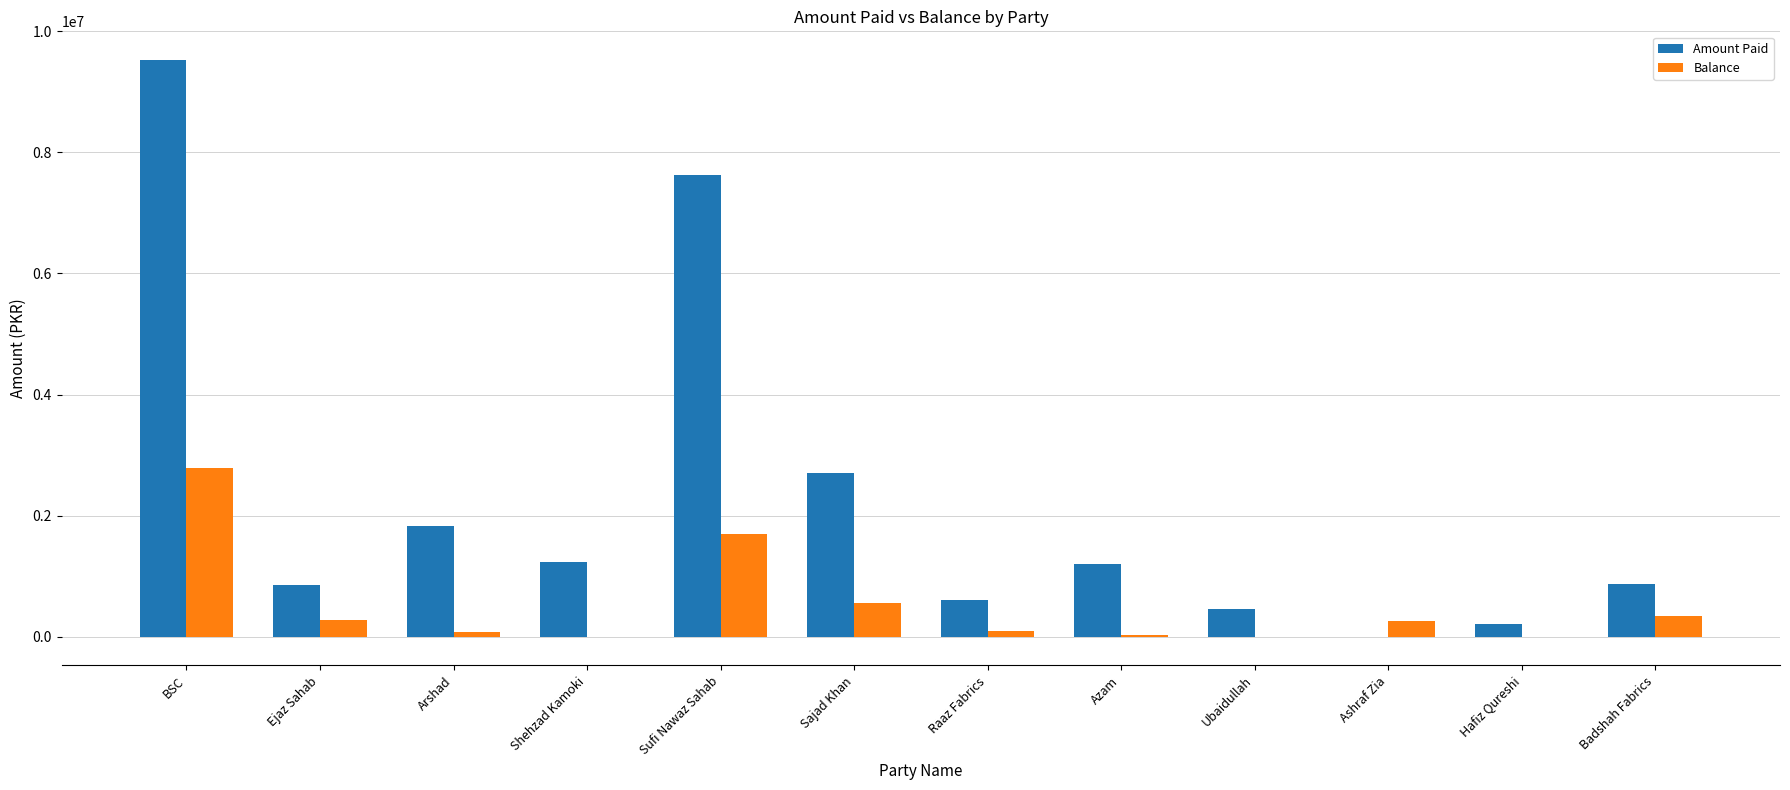

Are the bars grouped side by side (vs. stacked)?

Yes